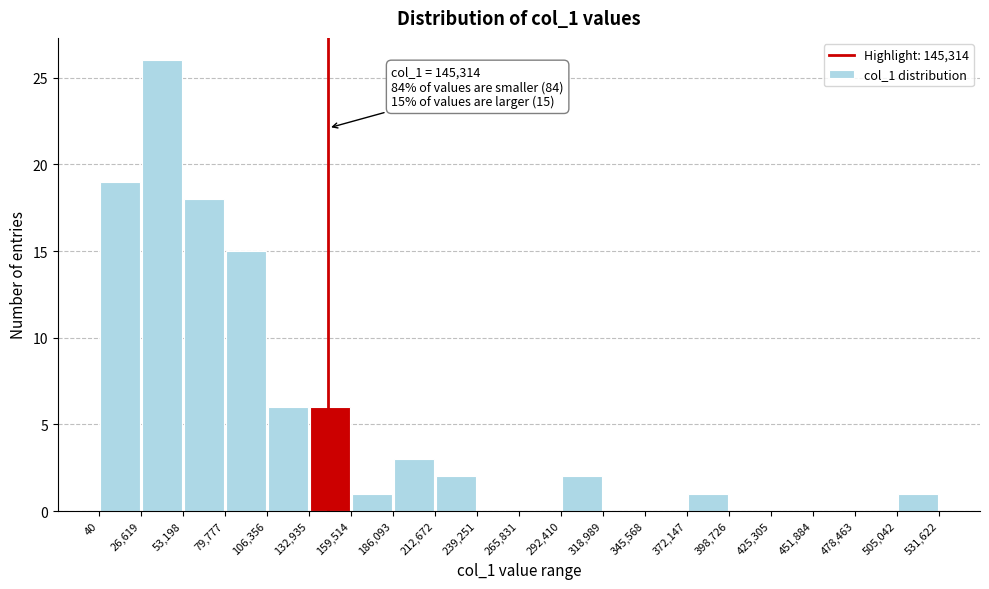

Over which range of the x-axis is the bar tallest?

26,619 to 53,198